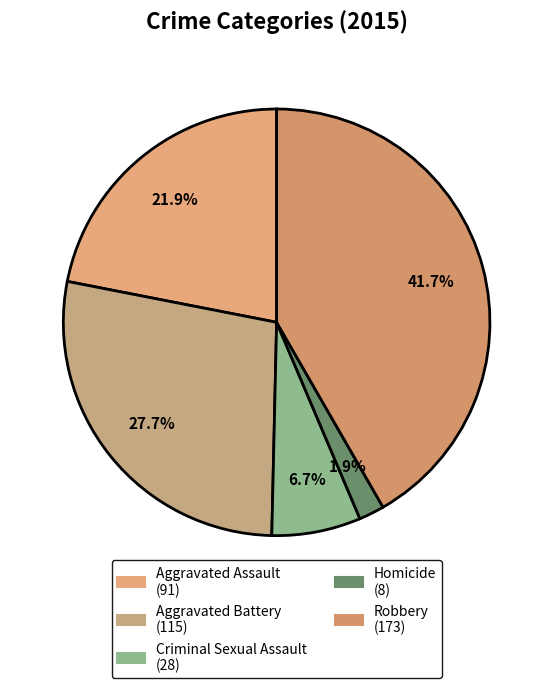

What percentage is the Aggravated Battery slice, to the nearest percent?

28%